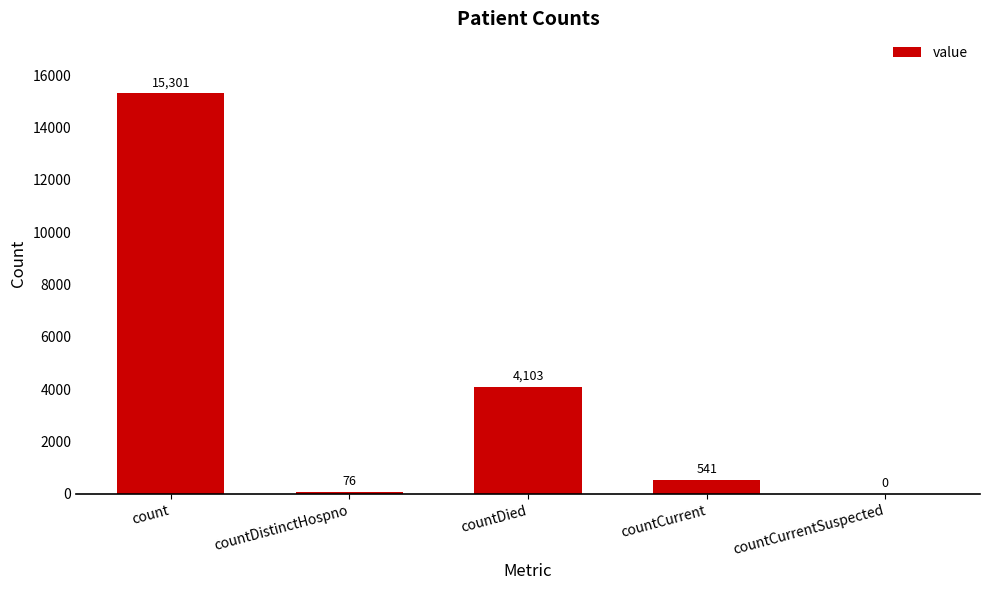

Reading left to right, list all the values displayed in this chart.

count=15301	countDistinctHospno=76	countDied=4103	countCurrent=541	countCurrentSuspected=0